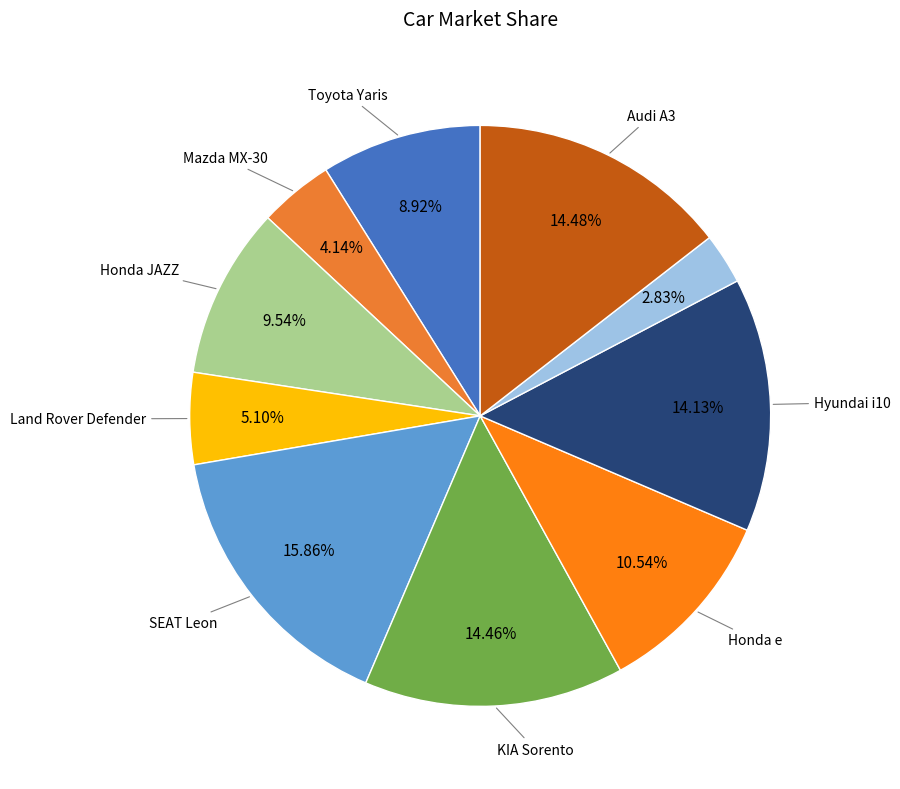

What is the smallest slice in the pie chart?

ISUZU D-Max Crew Cab